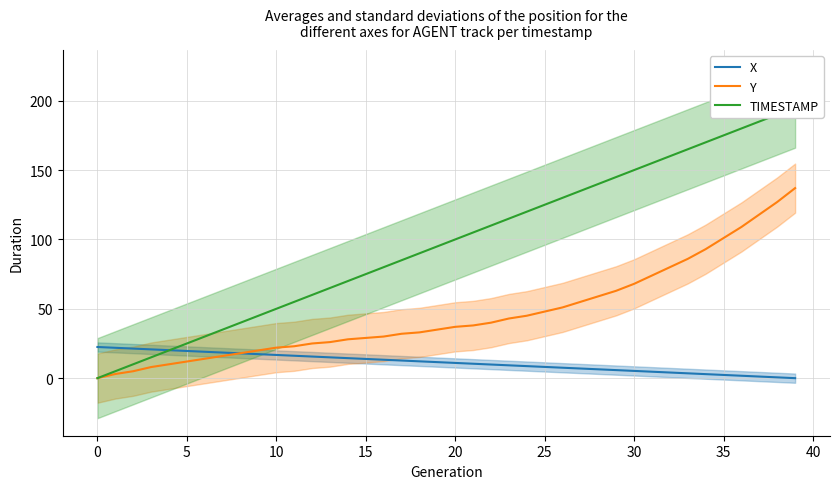

Is it true that Y equals 48.0 at 25?

True